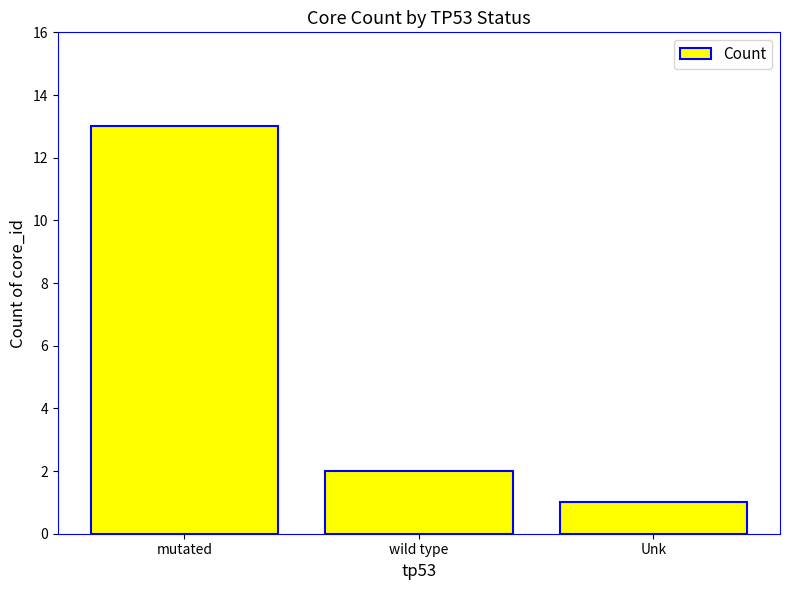

What is the ratio of the value at wild type to the value at mutated?

0.2